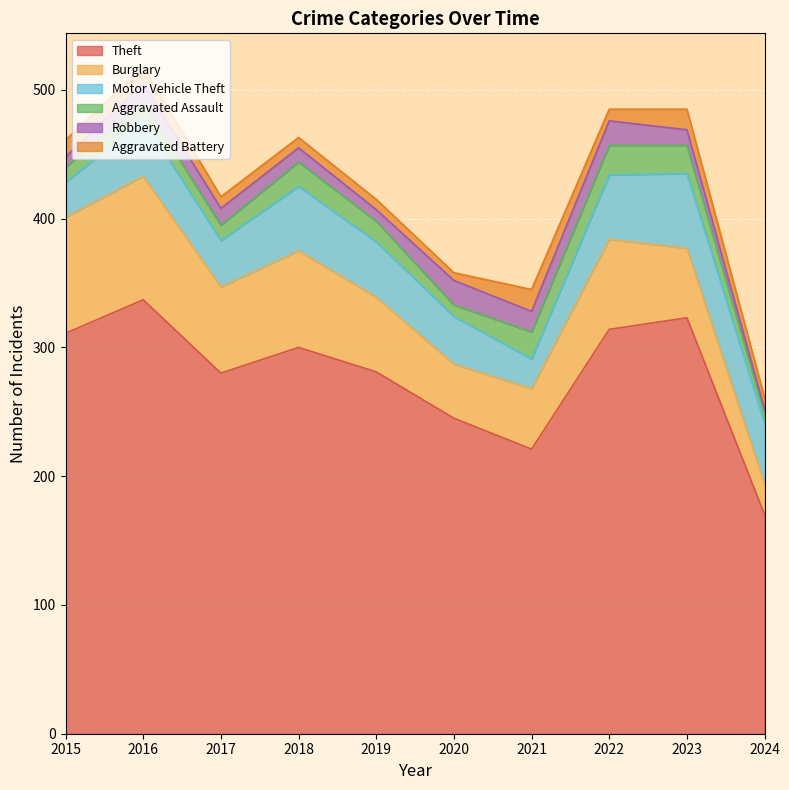

True or false: Aggravated Assault and Theft intersect in this chart.

False